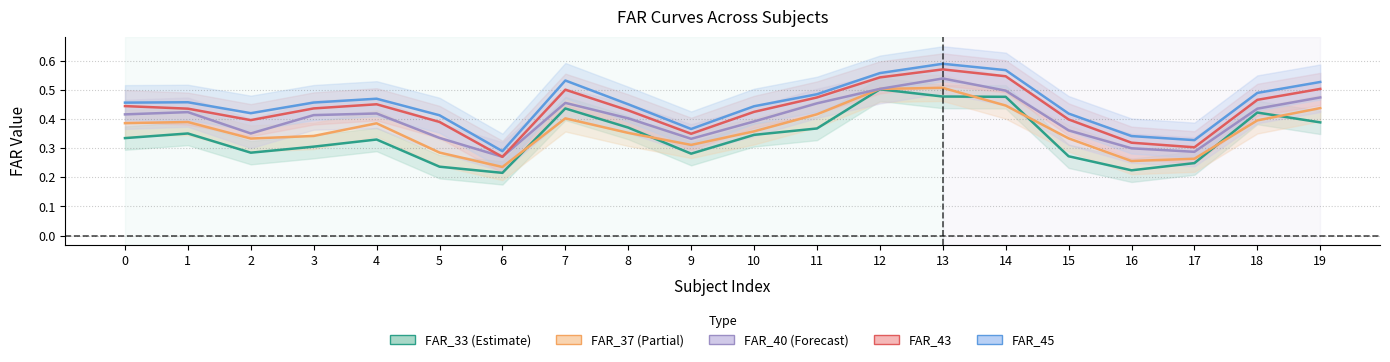

What are all the series names shown in the legend?

FAR_33, FAR_37, FAR_40, FAR_43, FAR_45